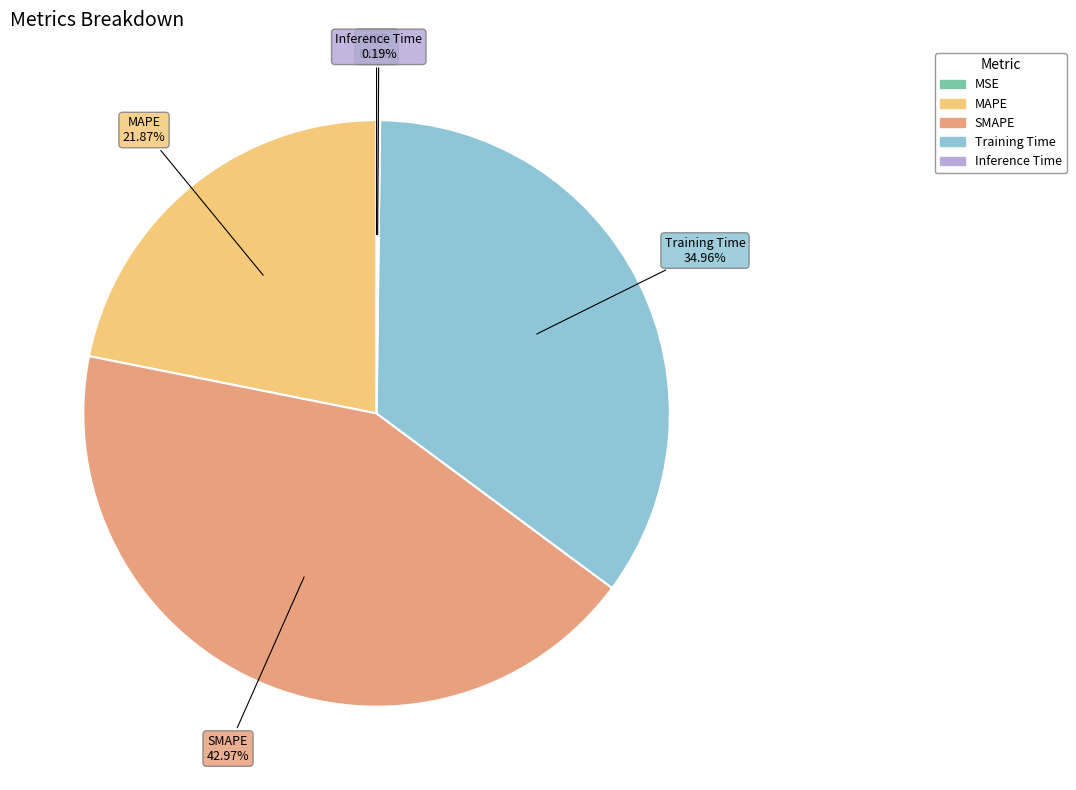

Approximately how many times larger is the value at Training Time compared to SMAPE?

0.8